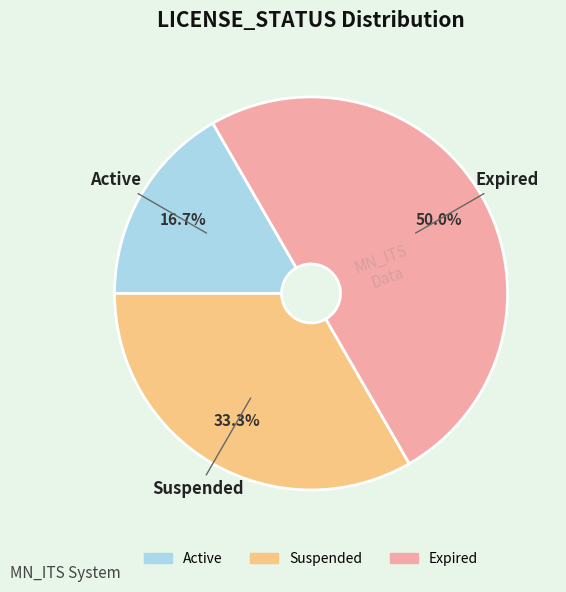

Which has a higher value, Suspended or Active?

Suspended